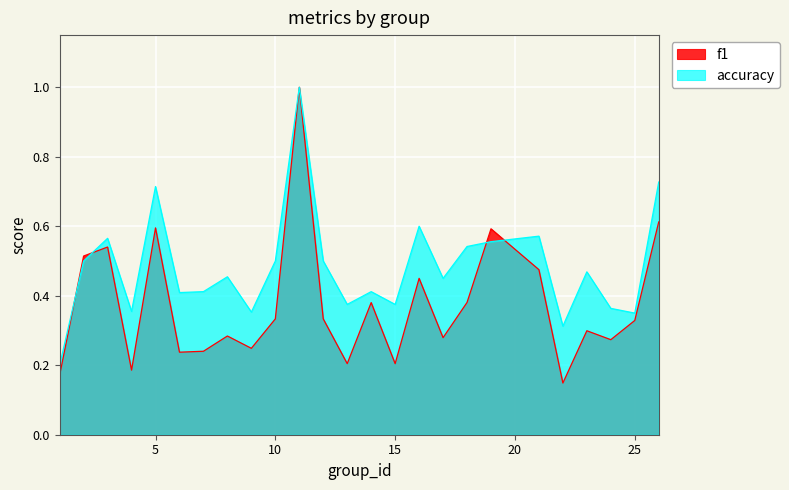

Count the number of categories in the chart.

25